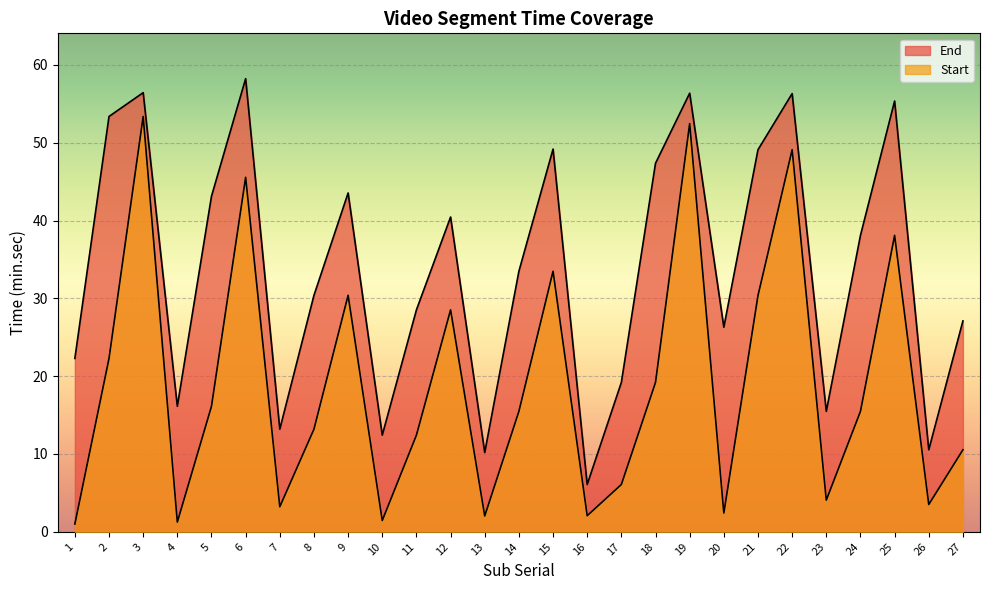

Where is the first local maximum for End?

3